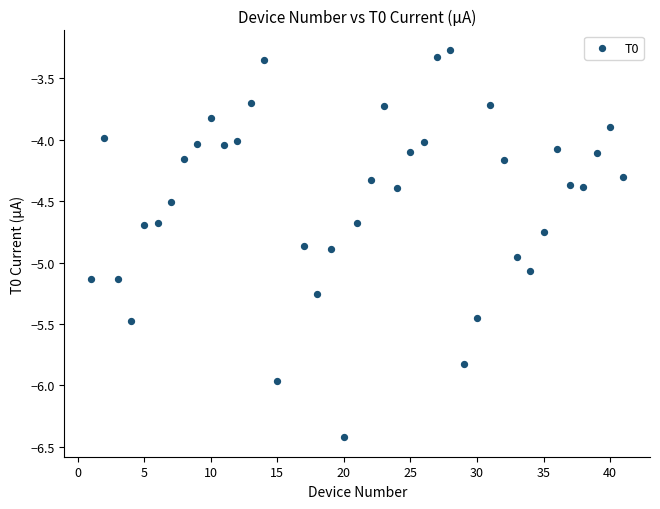

What is the range of X values (max minus min)?

40.0